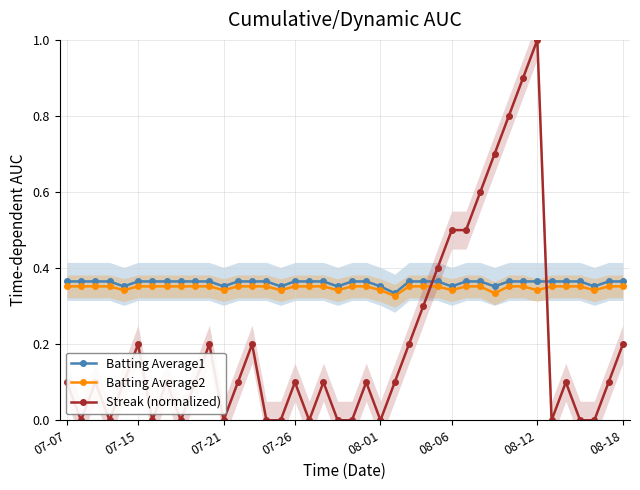

True or false: Batting Average2 and Batting Average1 cross at least once.

False